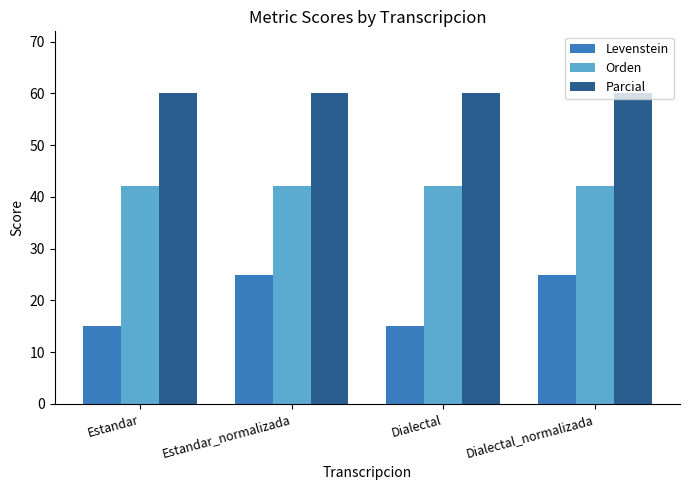

What is the label of the 4th bar from the right?

Estandar